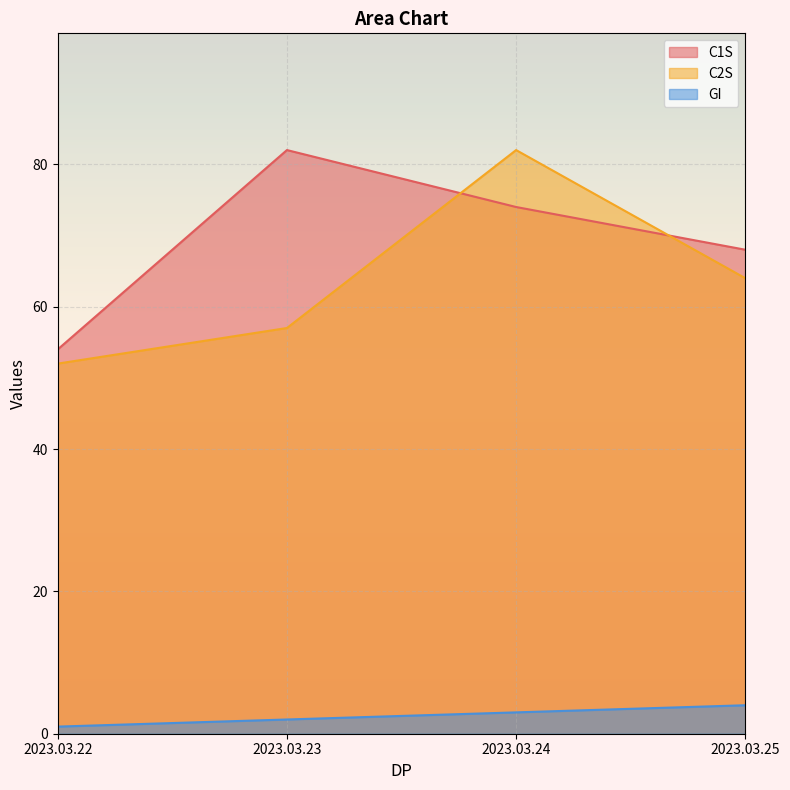

What value does the GI series have at 2023.03.24?

3